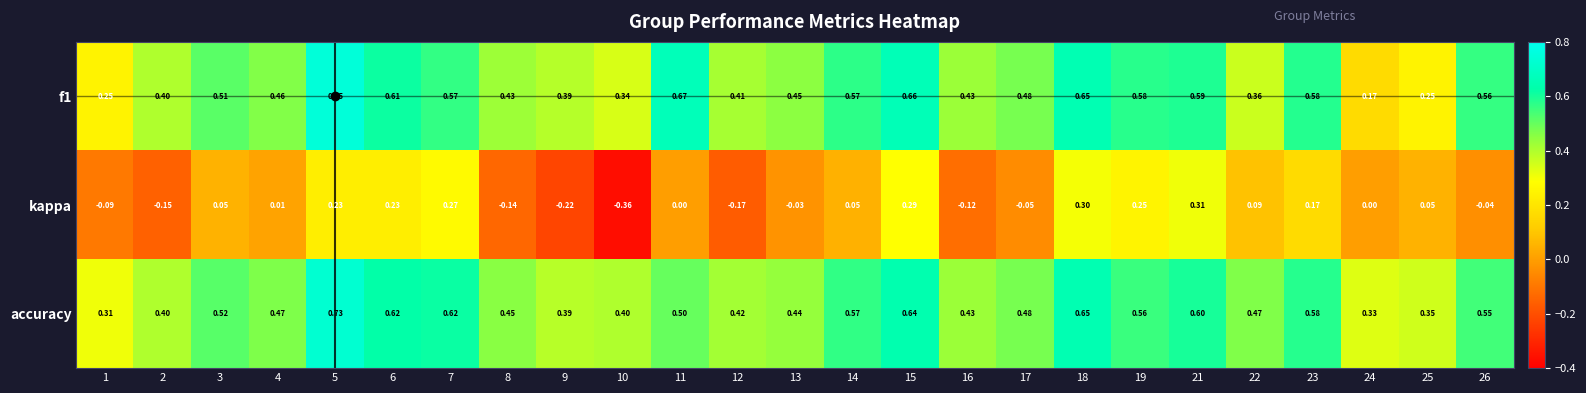

List the series in order of their peak value, highest first.

f1, accuracy, kappa